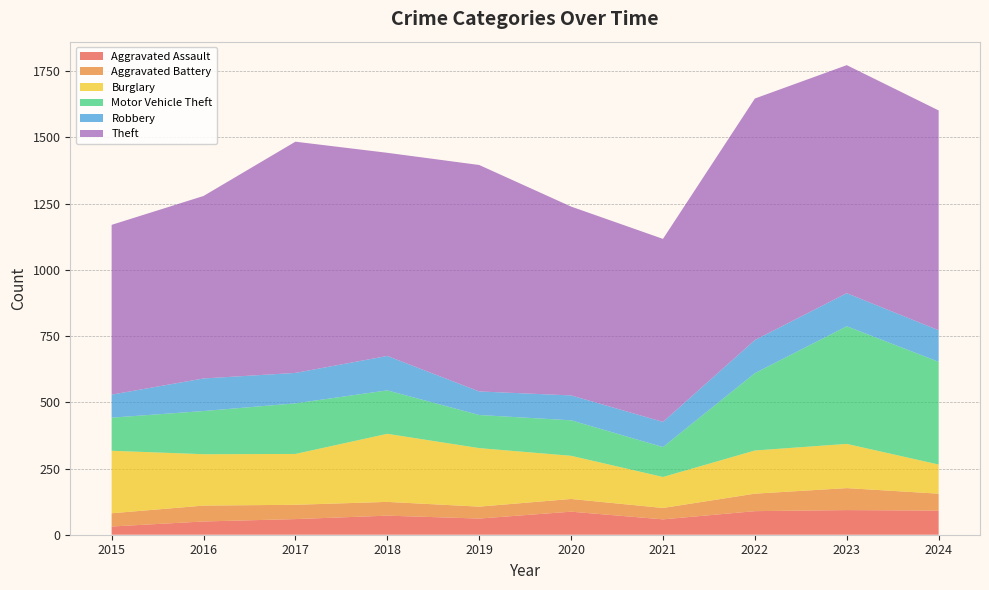

Reading right to left, extract all data points from this chart.

Aggravated Assault: 91	93	89	58	87	61	72	59	50	31
Aggravated Battery: 64	83	66	43	48	45	52	54	60	50
Burglary: 110	167	163	117	163	221	257	192	194	236
Motor Vehicle Theft: 388	444	292	113	134	125	164	191	163	125
Robbery: 119	125	125	95	94	89	130	115	123	87
Theft: 830	861	912	691	713	855	767	873	689	641